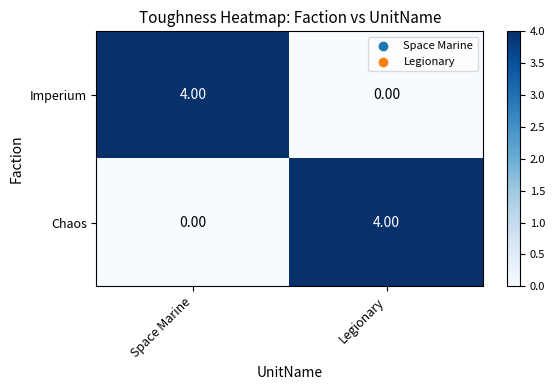

Count the number of data series in this chart.

2